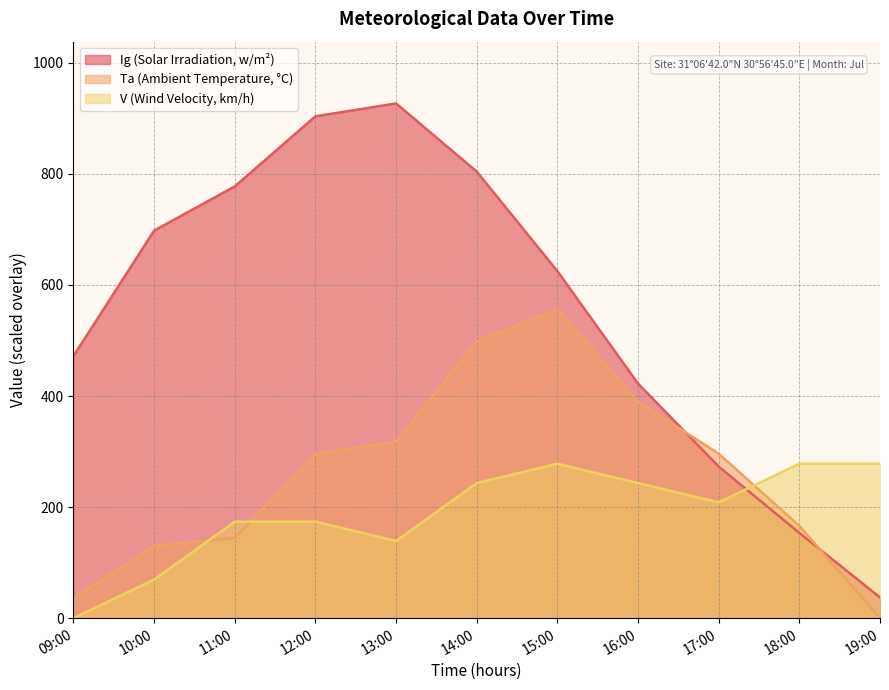

Reading right to left, transcribe all the data shown in this chart.

Ig: 19:00=37.3	18:00=153.5	17:00=273.0	16:00=422.4	15:00=624.8	14:00=804.1	13:00=926.9	12:00=903.7	11:00=777.5	10:00=697.9	09:00=472.1
Ta: 19:00=0.0	18:00=166.1	17:00=296.1	16:00=390.0	15:00=556.1	14:00=498.4	13:00=317.8	12:00=296.1	11:00=144.5	10:00=130.0	09:00=36.1
V: 19:00=278.1	18:00=278.1	17:00=208.6	16:00=243.3	15:00=278.1	14:00=243.3	13:00=139.0	12:00=173.8	11:00=173.8	10:00=69.5	09:00=0.0